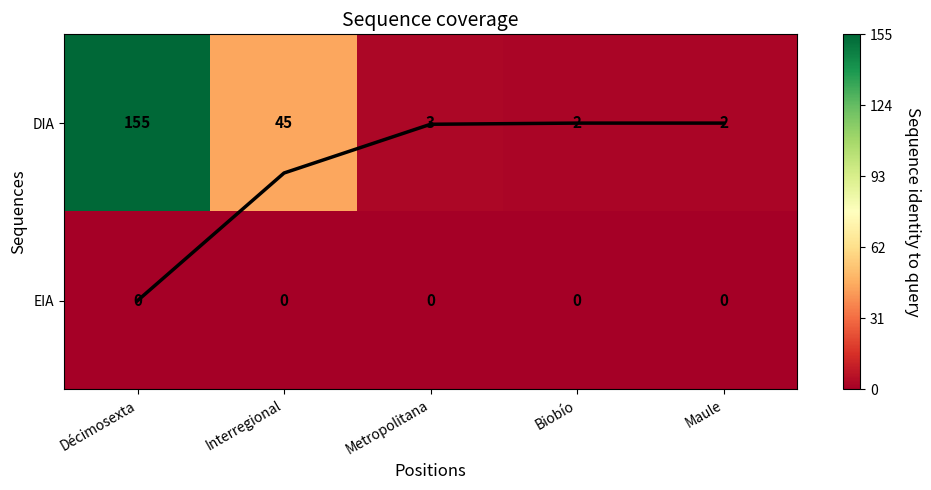

At which label does DIA reach its peak?

Décimosexta